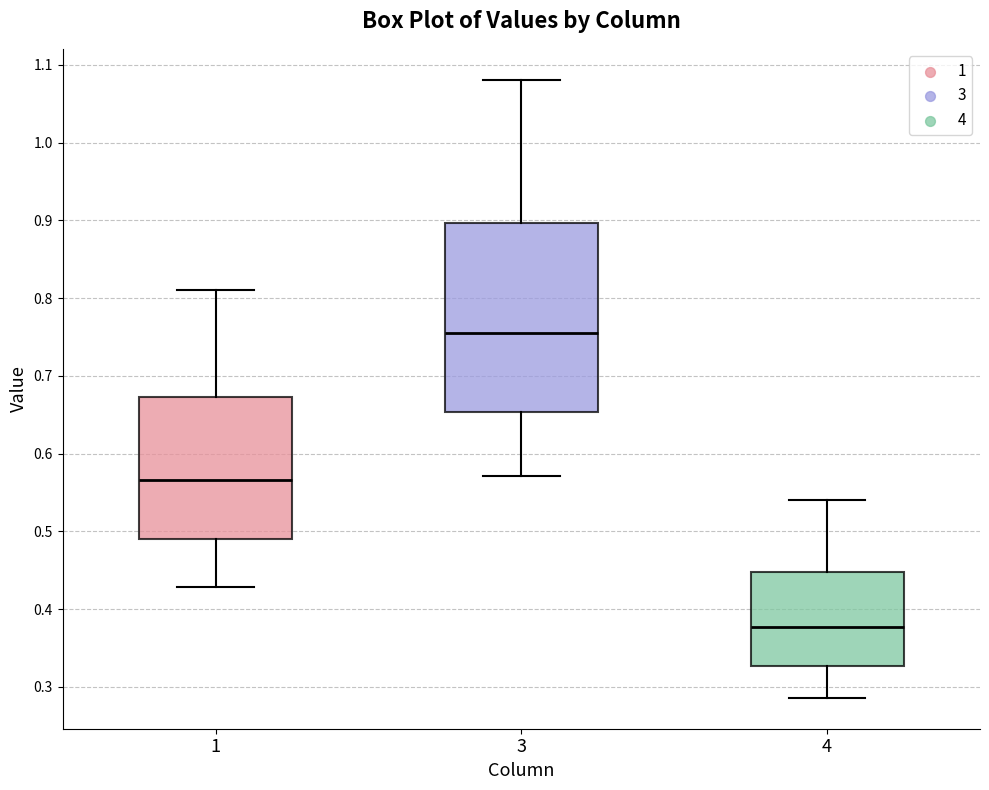

Which box has the highest median line?

3